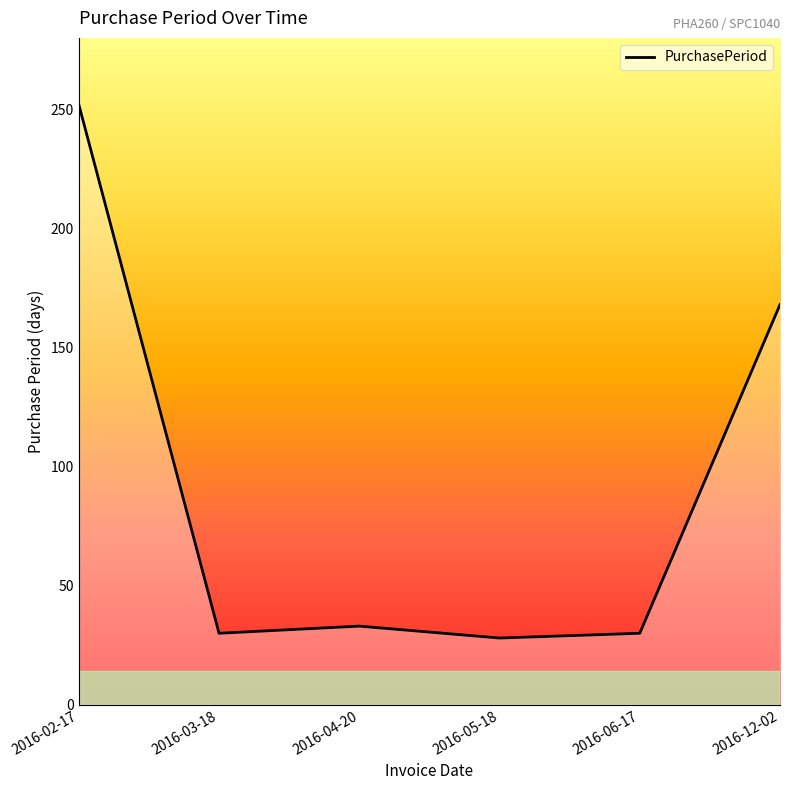

Approximately how many times larger is the value at 2016-12-02 compared to 2016-02-17?

0.7